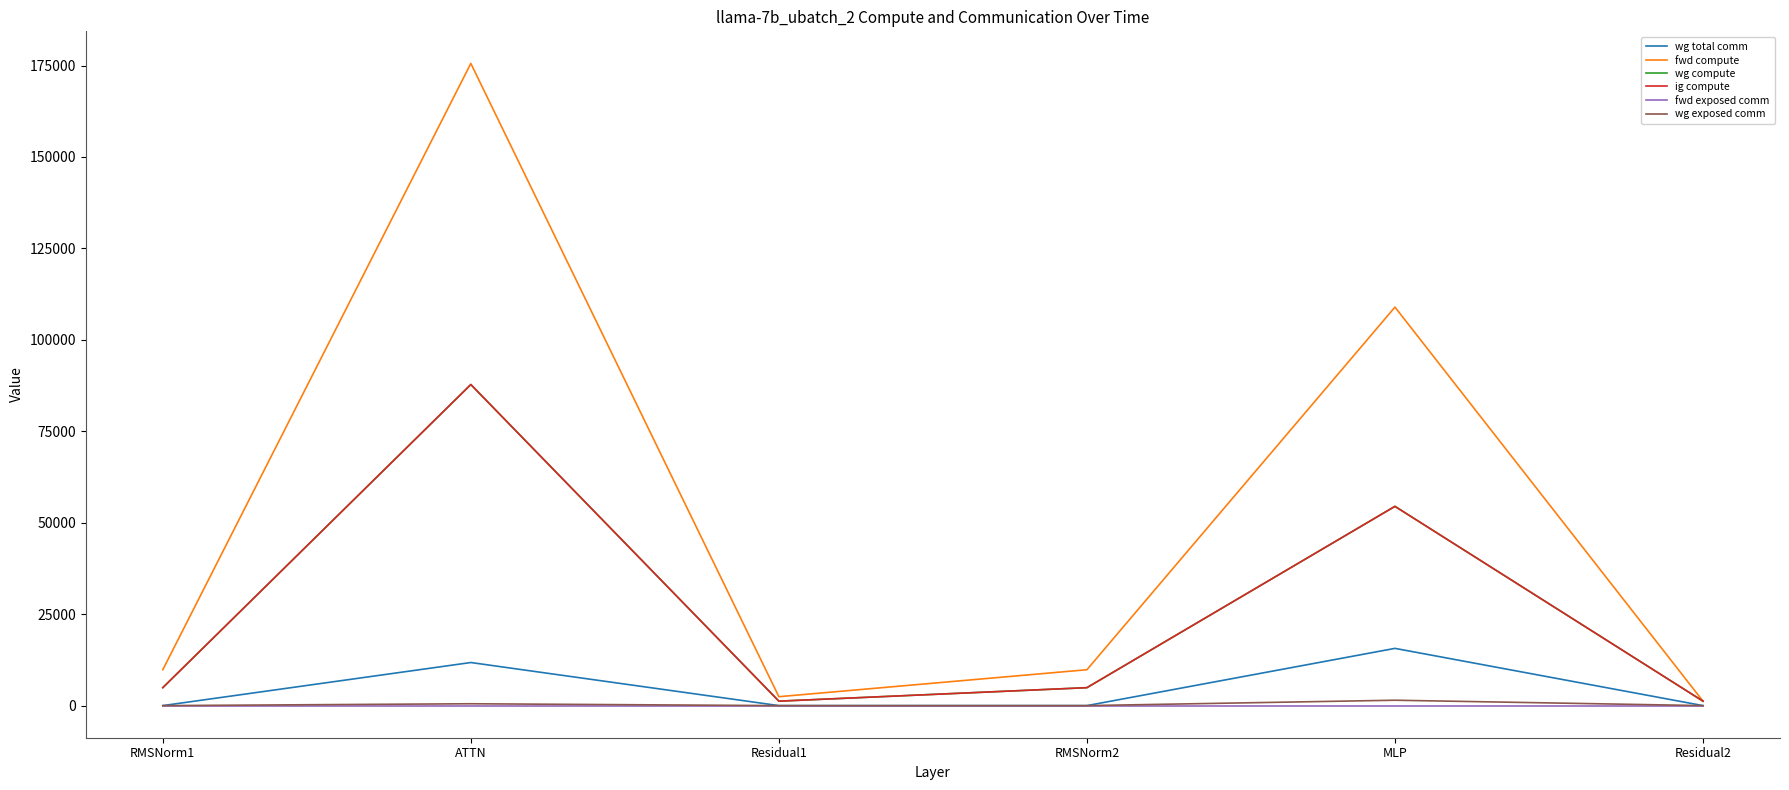

How many lines are shown in the chart?

6